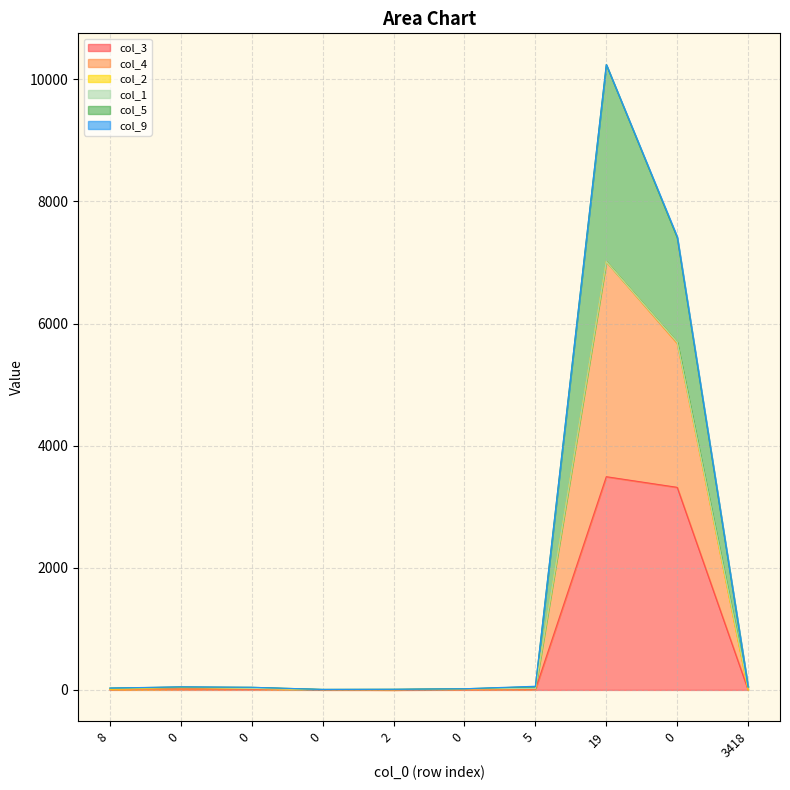

How many interior local peaks does the col_3 series have?

2